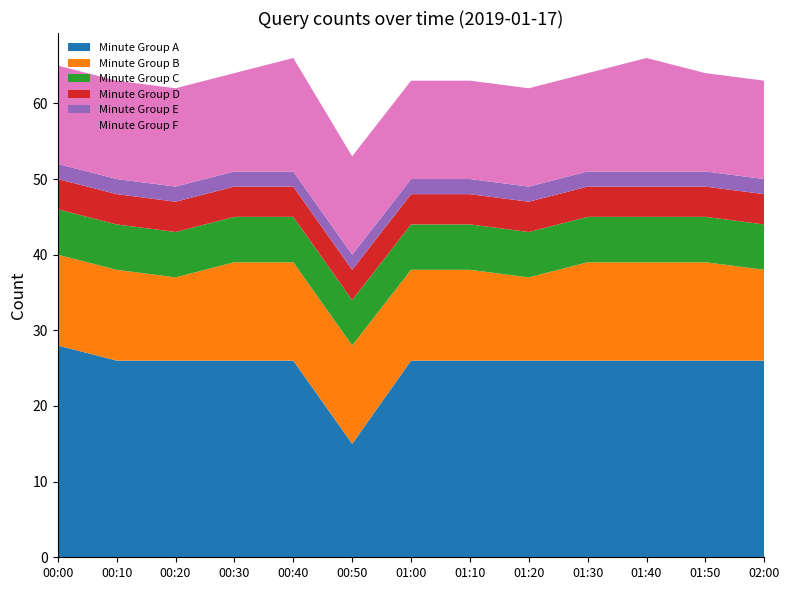

Reading left to right, what are all the values shown in this chart?

Minute Group A: 00:00=28	00:10=26	00:20=26	00:30=26	00:40=26	00:50=15	01:00=26	01:10=26	01:20=26	01:30=26	01:40=26	01:50=26	02:00=26
Minute Group B: 00:00=12	00:10=12	00:20=11	00:30=13	00:40=13	00:50=13	01:00=12	01:10=12	01:20=11	01:30=13	01:40=13	01:50=13	02:00=12
Minute Group C: 00:00=6	00:10=6	00:20=6	00:30=6	00:40=6	00:50=6	01:00=6	01:10=6	01:20=6	01:30=6	01:40=6	01:50=6	02:00=6
Minute Group D: 00:00=4	00:10=4	00:20=4	00:30=4	00:40=4	00:50=4	01:00=4	01:10=4	01:20=4	01:30=4	01:40=4	01:50=4	02:00=4
Minute Group E: 00:00=2	00:10=2	00:20=2	00:30=2	00:40=2	00:50=2	01:00=2	01:10=2	01:20=2	01:30=2	01:40=2	01:50=2	02:00=2
Minute Group F: 00:00=13	00:10=13	00:20=13	00:30=13	00:40=15	00:50=13	01:00=13	01:10=13	01:20=13	01:30=13	01:40=15	01:50=13	02:00=13